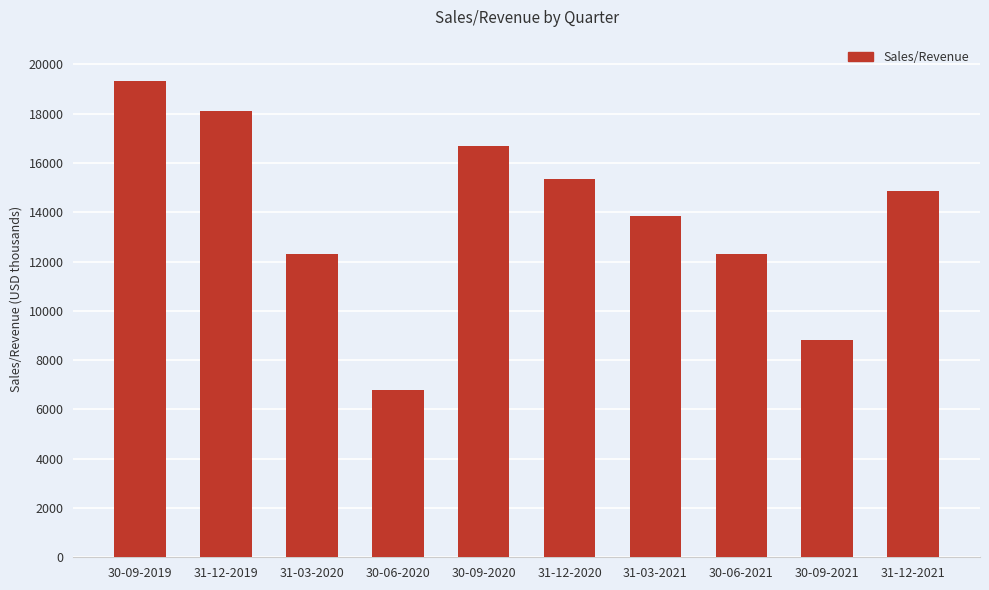

The chart shows a value of 11264.9 at 30-06-2020. True or false?

False